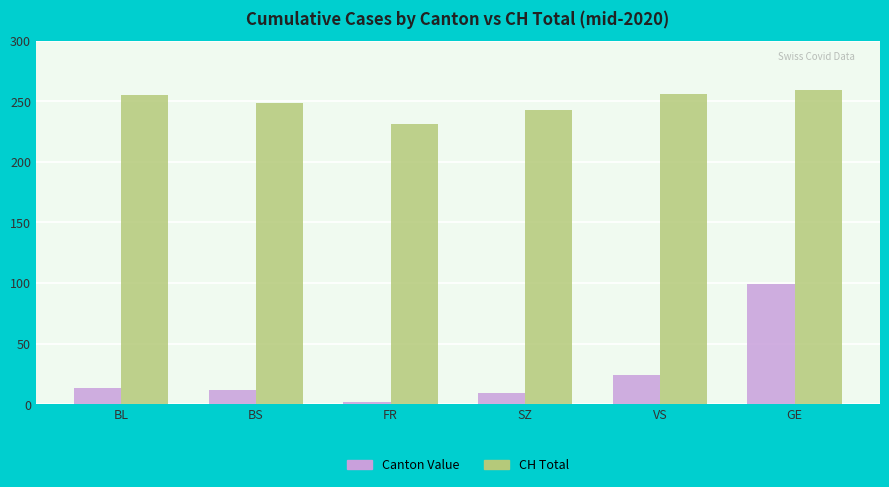

List the series in order of their overall mean, highest first.

CH Total, Canton Value